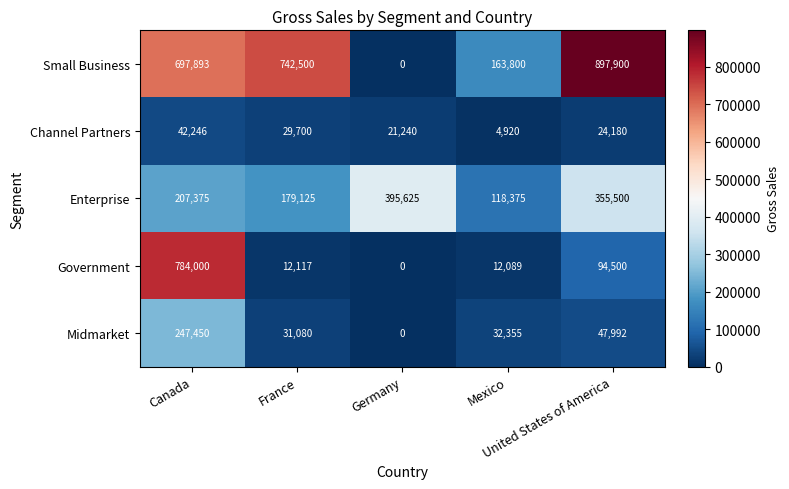

Rank the series at France from lowest to highest value.

Government, Channel Partners, Midmarket, Enterprise, Small Business